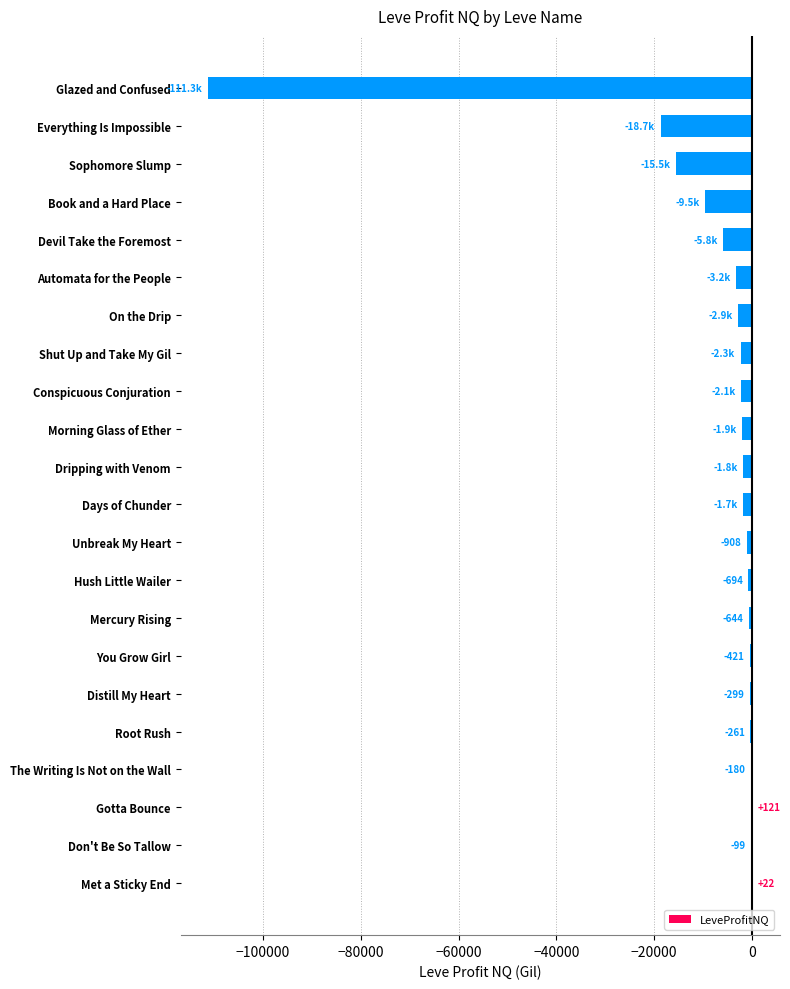

At which label is the value closest to -55592?

Everything Is Impossible